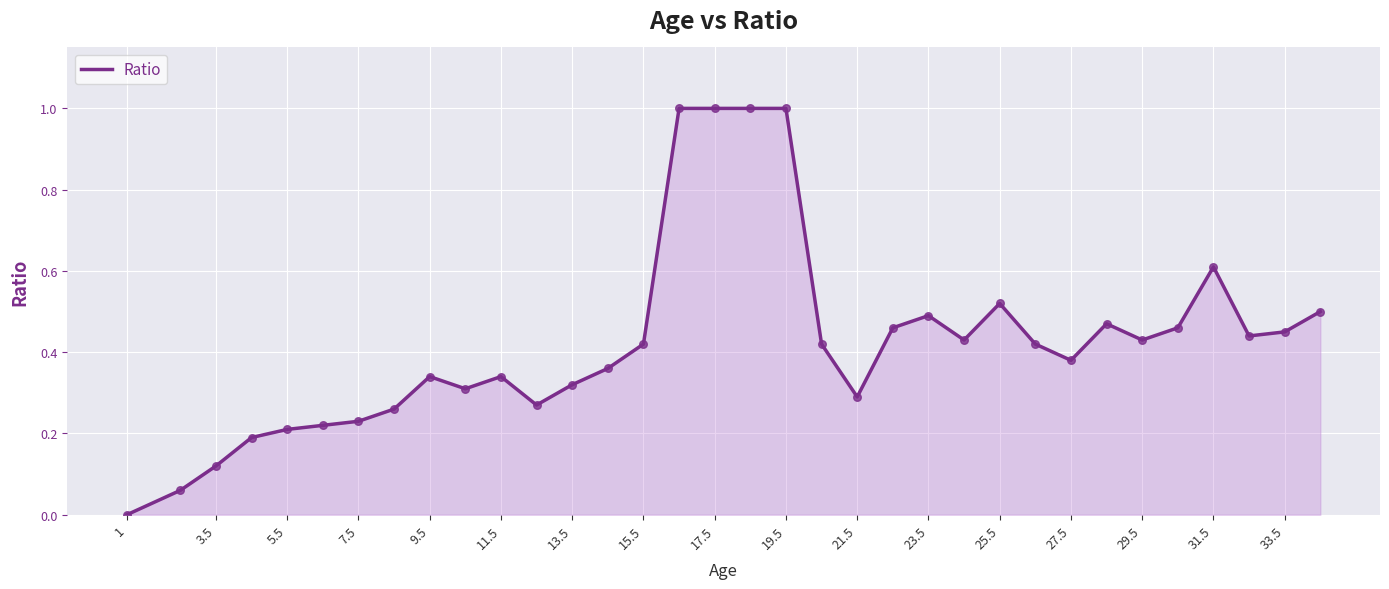

What is the greatest value displayed?

1.0